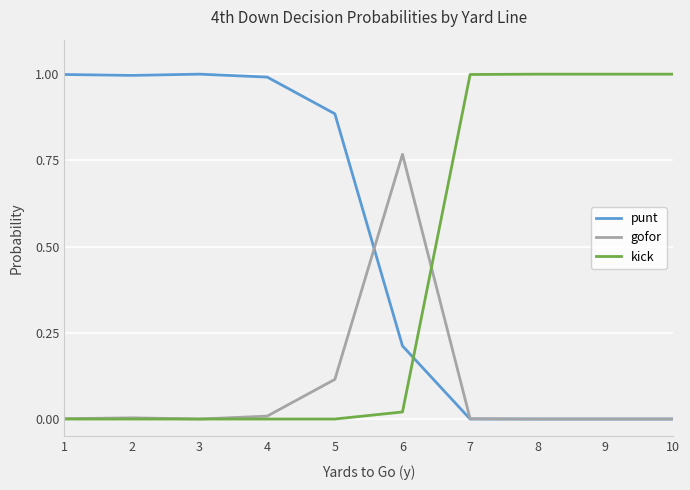

What is the sum of all kick values?

4.0